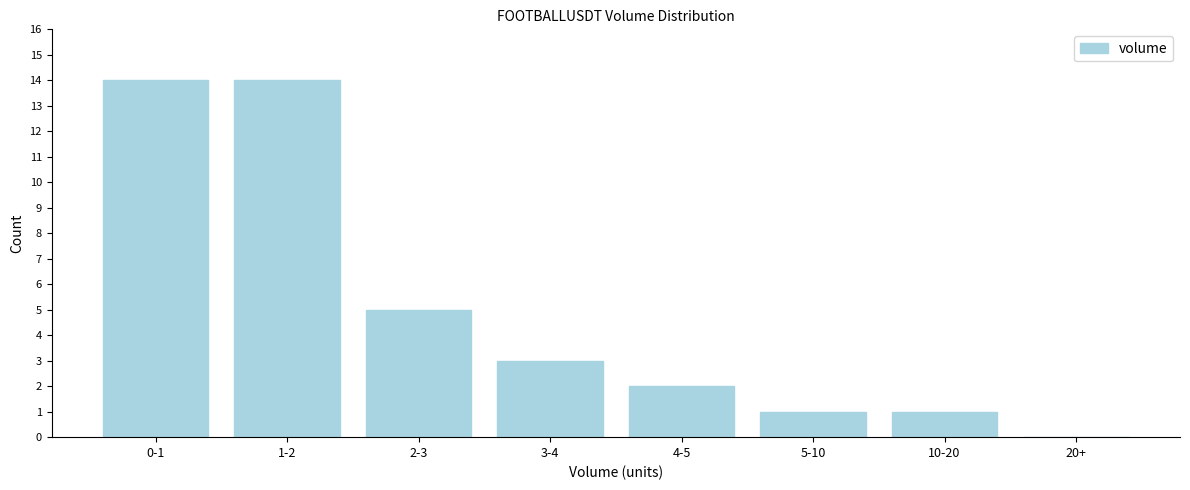

Reading left to right, what are all the values shown in this chart?

0-1=14	1-2=14	2-3=5	3-4=3	4-5=2	5-10=1	10-20=1	20+=0